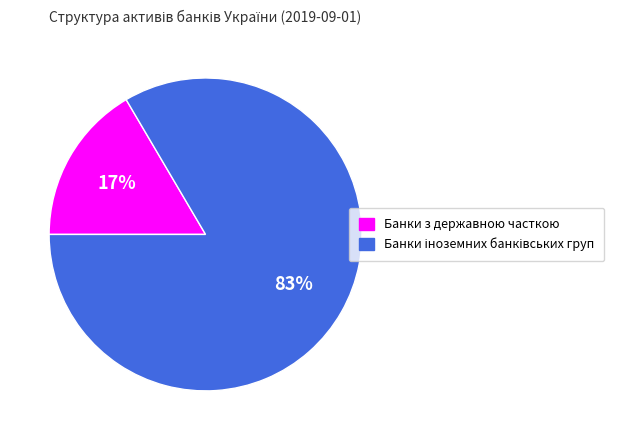

Which category has the smallest portion of the pie?

Банки з державною часткою